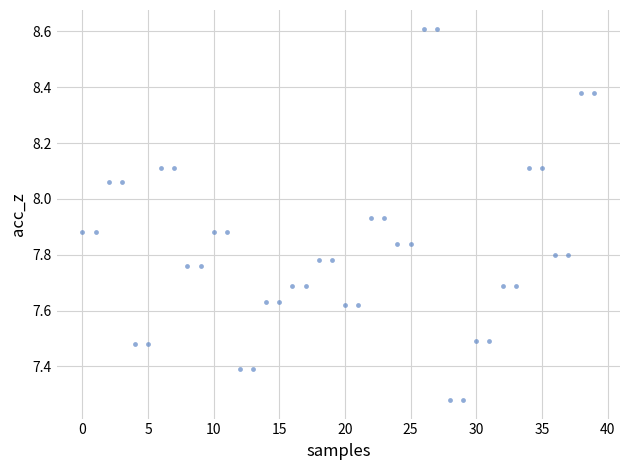

What is the range of Y values (max minus min)?

1.3